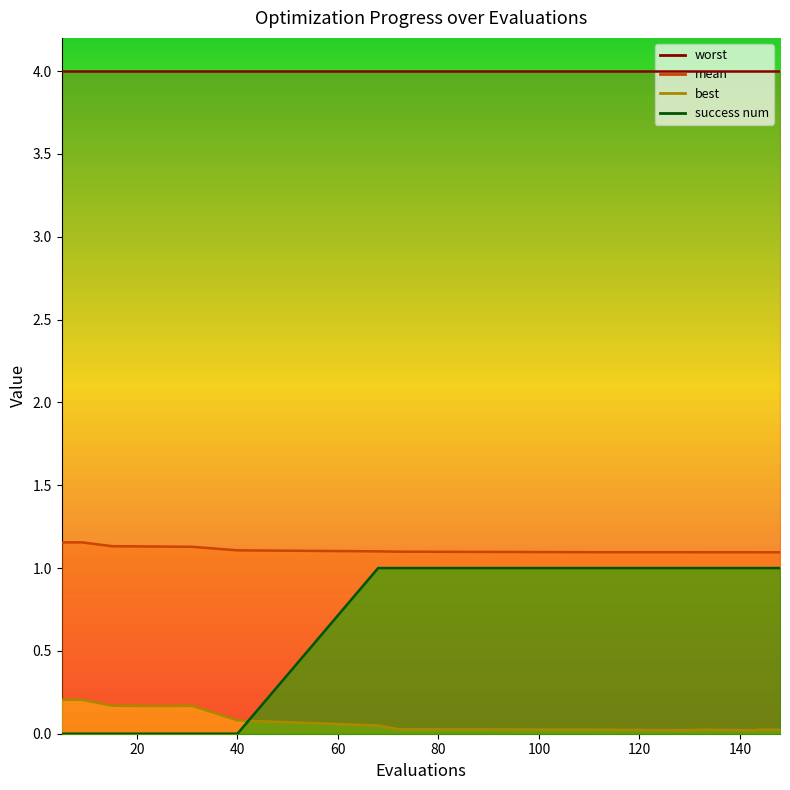

At how many categories does at least one series exceed 0?

14